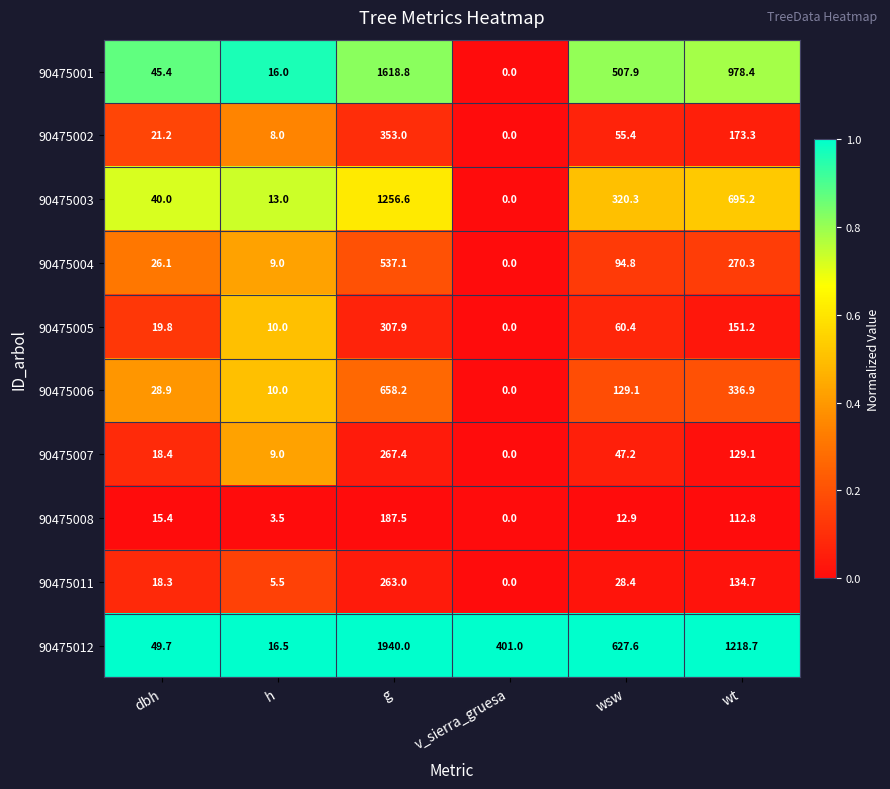

Count the number of categories in the chart.

6